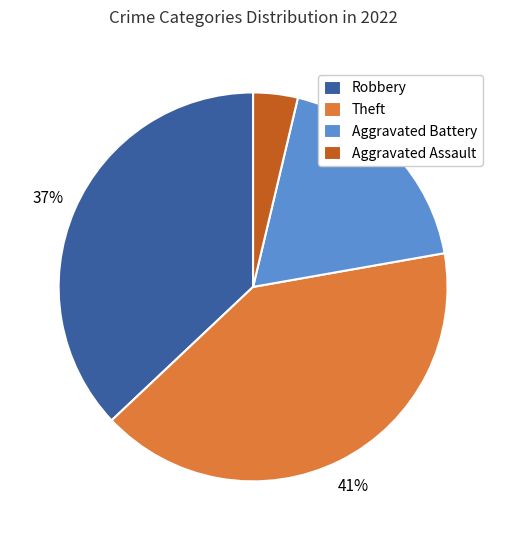

To the nearest percent, what is the average slice percentage?

25%